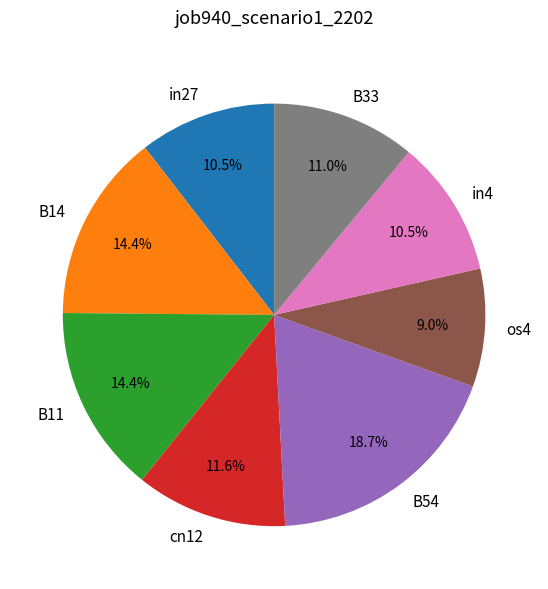

What percentage is NOT represented by B14?

85.6%